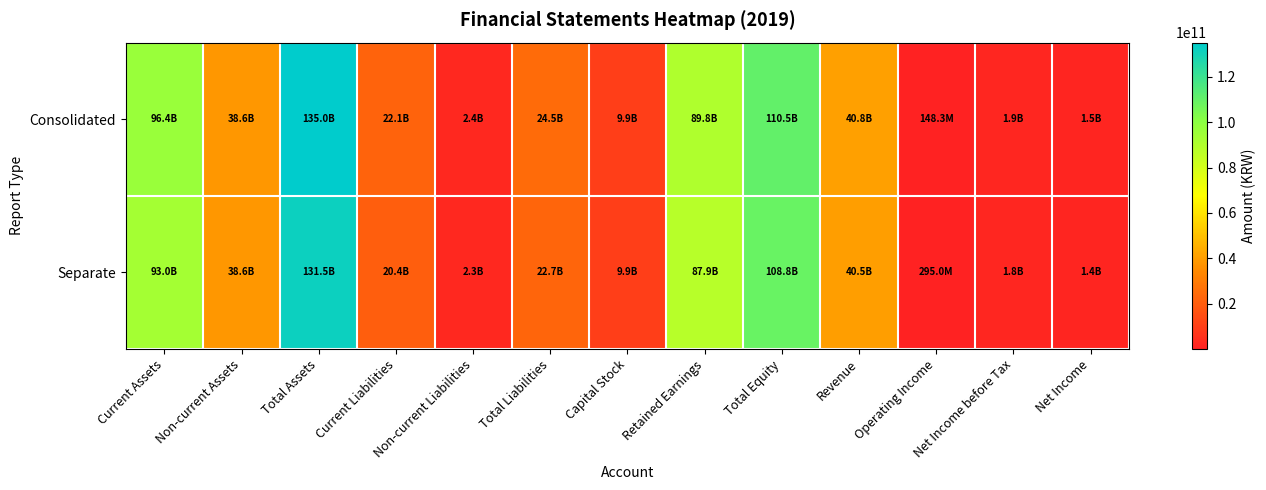

Which series has the widest spread of values?

Consolidated